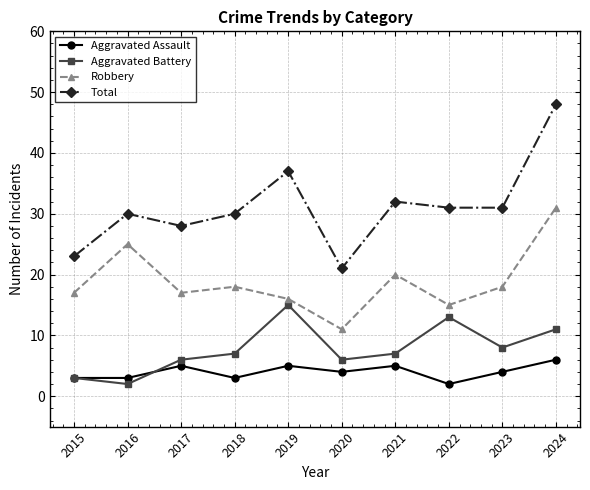

What value does the Total series have at 2024, to the nearest 10?

50